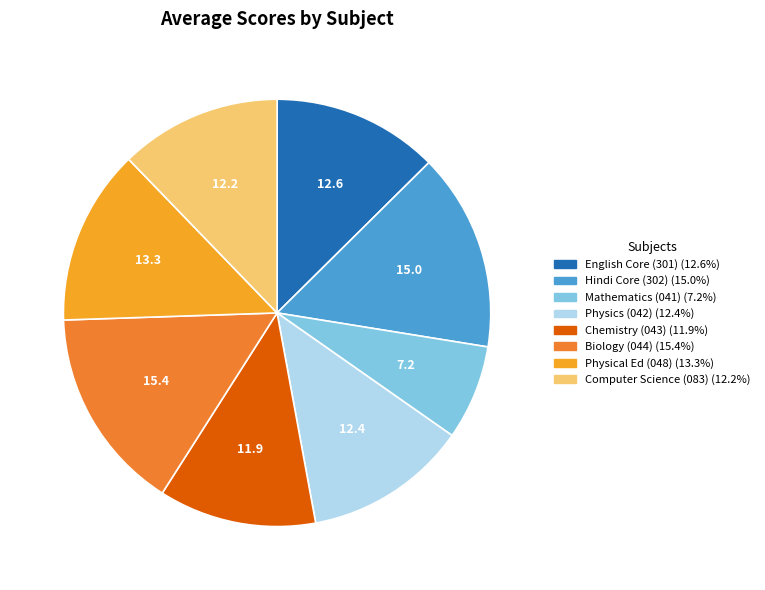

Is it true that Physics (042) is 12% of the pie?

True